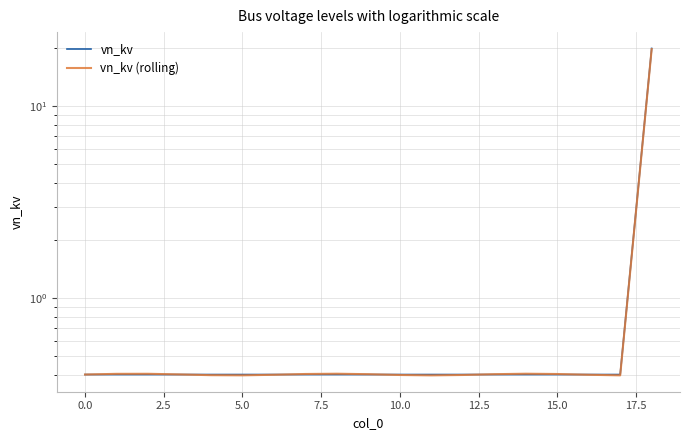

Rank the series at 5.0 from highest to lowest value.

vn_kv, vn_kv (rolling)